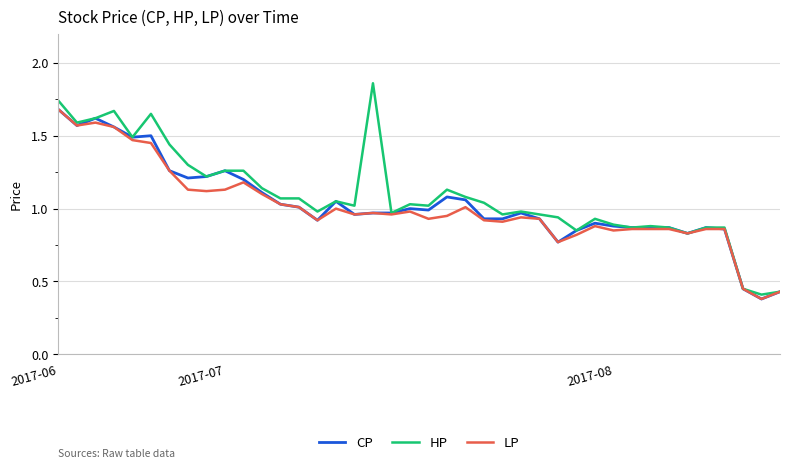

True or false: HP has more than 1 interior local peaks.

True